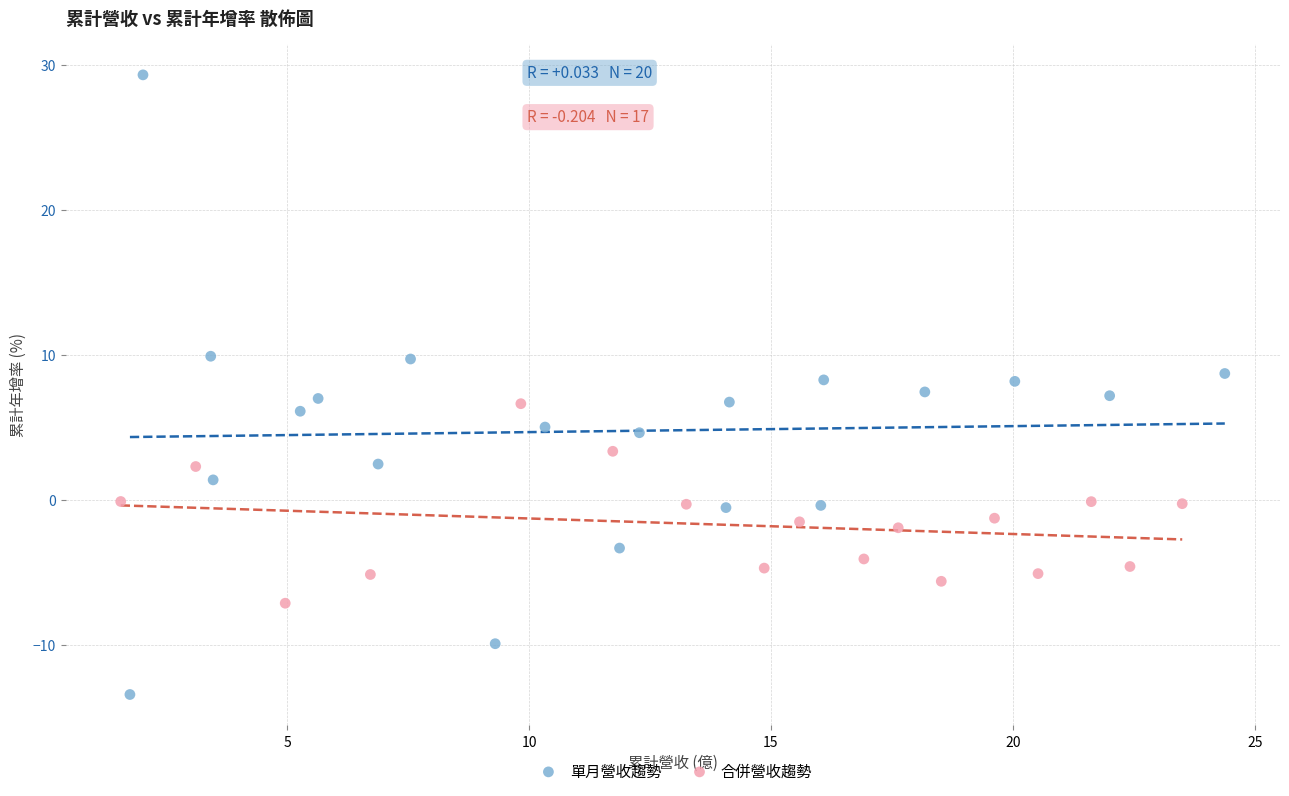

Which series has the largest Y range (max minus min)?

單月營收趨勢